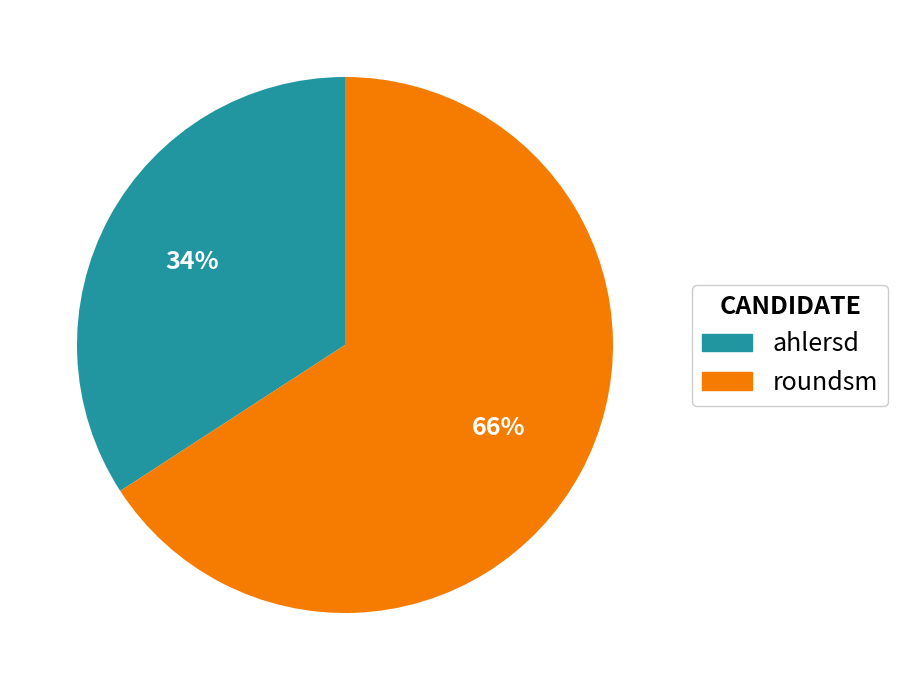

What is the ratio of the value at roundsm to the value at ahlersd?

1.9